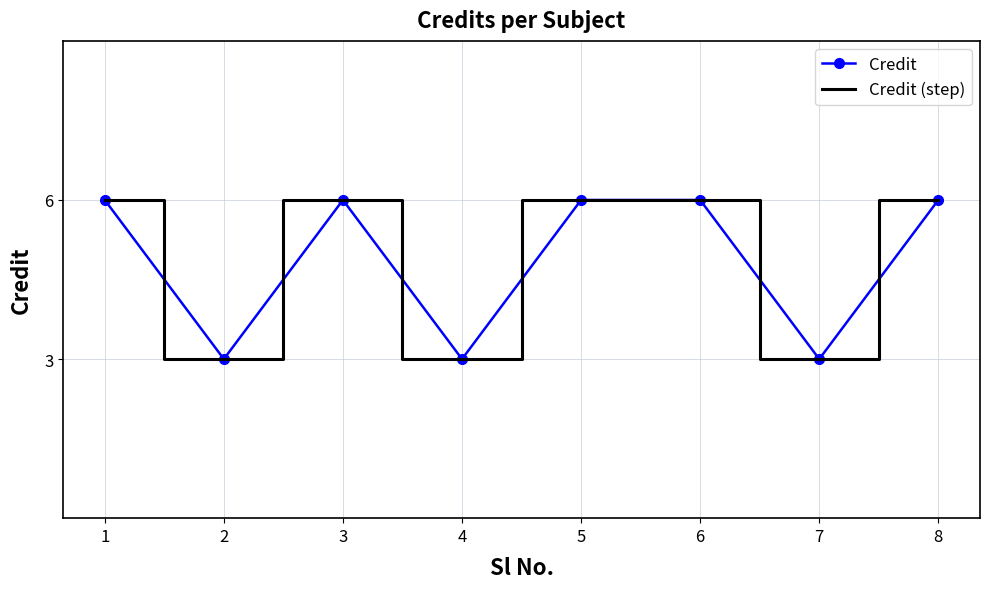

At which category is the sum across all series the highest?

1